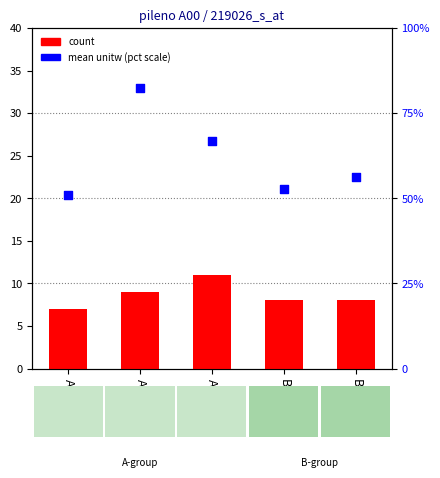

At which category is the sum across all series the highest?

A06